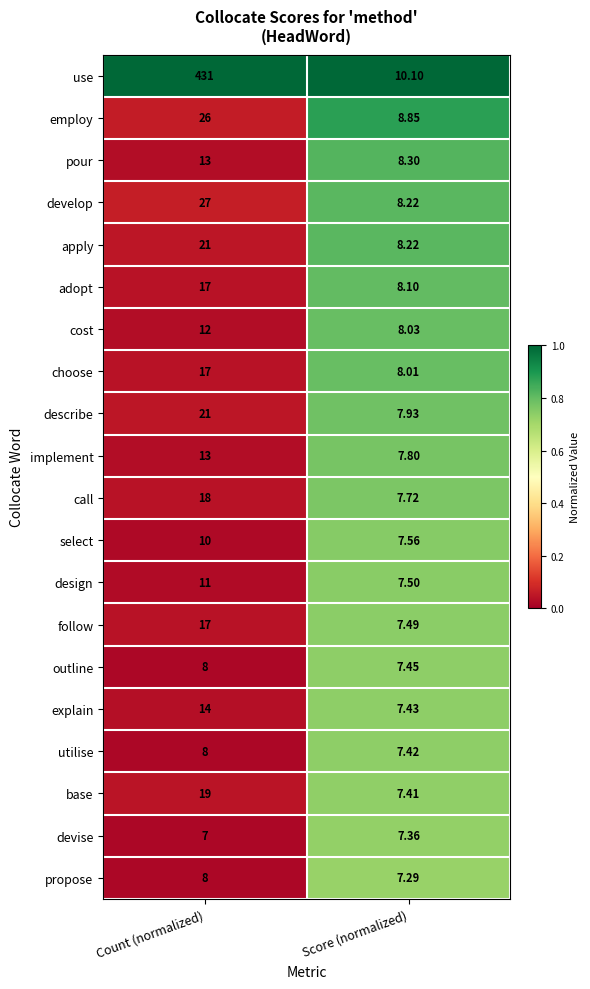

Which series has the widest spread of values?

use